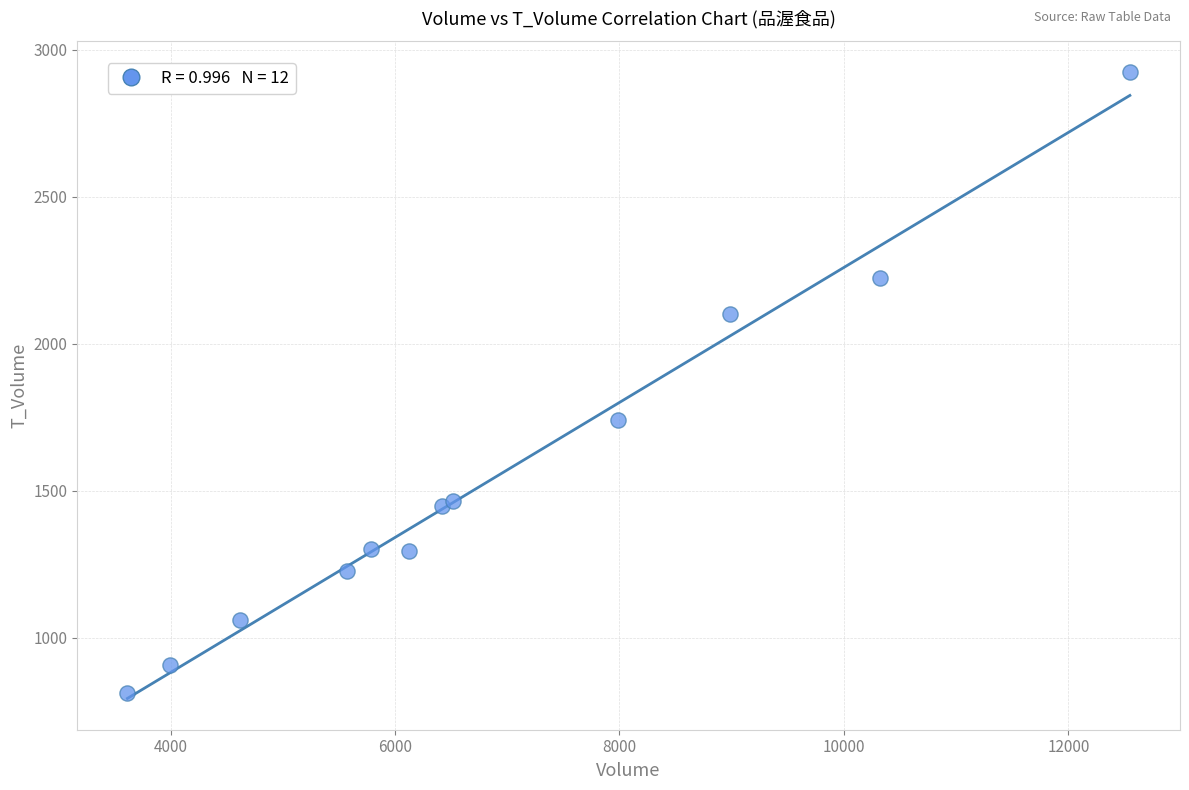

What Y value in the scatter plot is closest to 1867?

1742